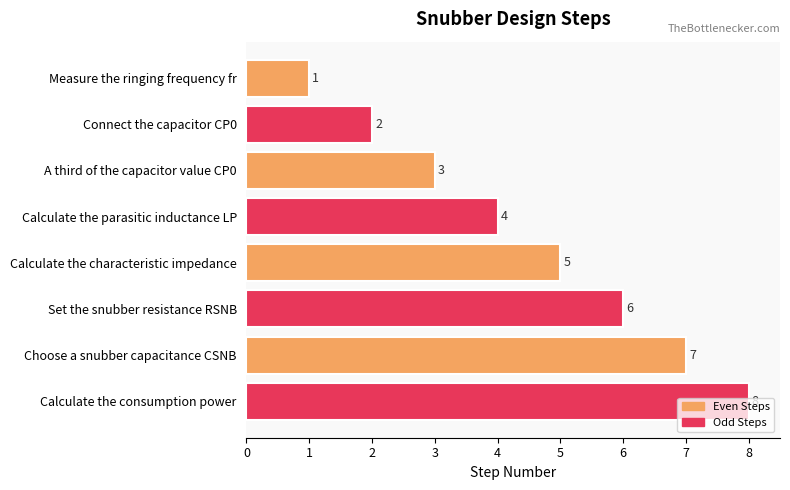

What is the smallest value displayed?

1